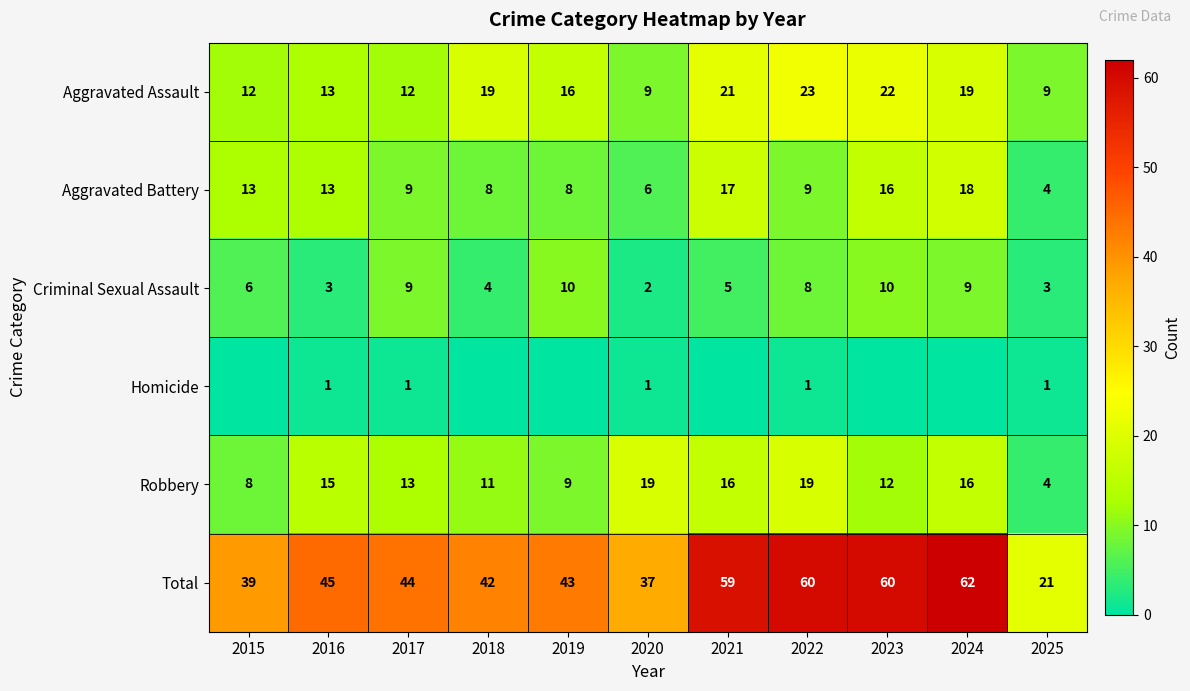

What is the minimum value for Total?

21